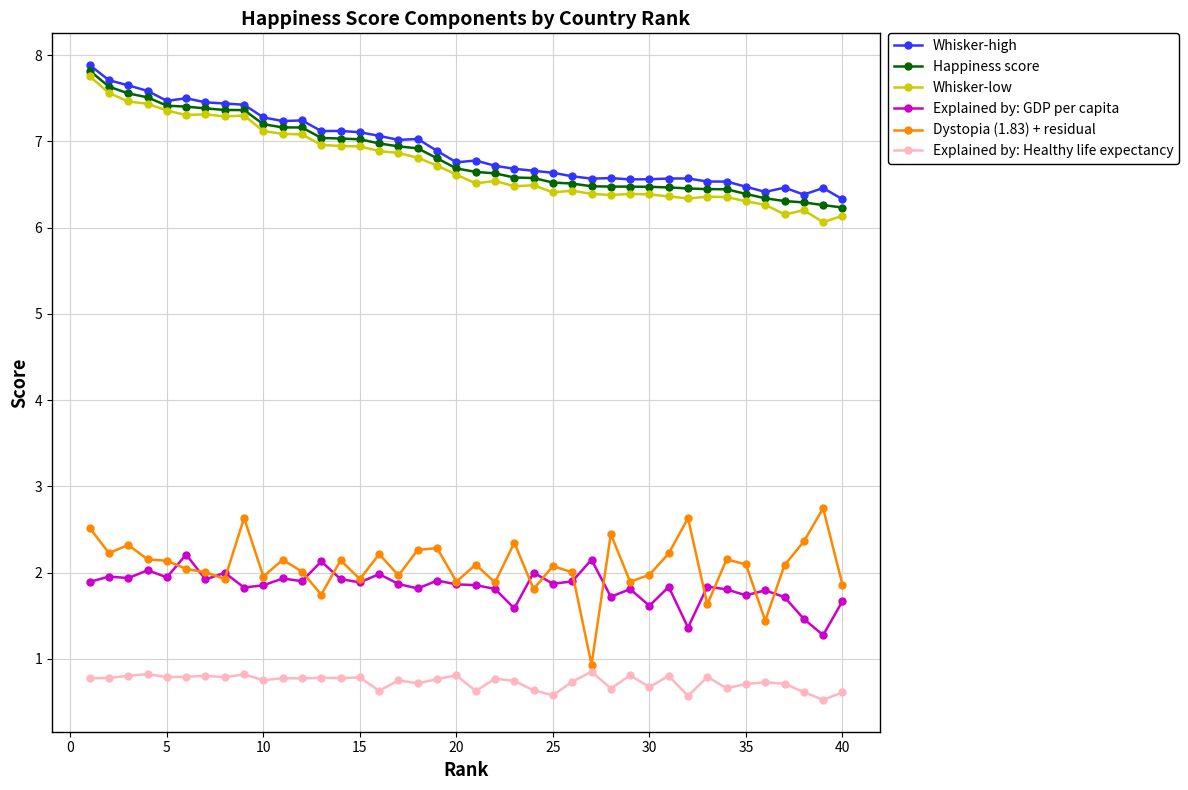

True or false: Explained by: GDP per capita and Explained by: Healthy life expectancy cross at least once.

False